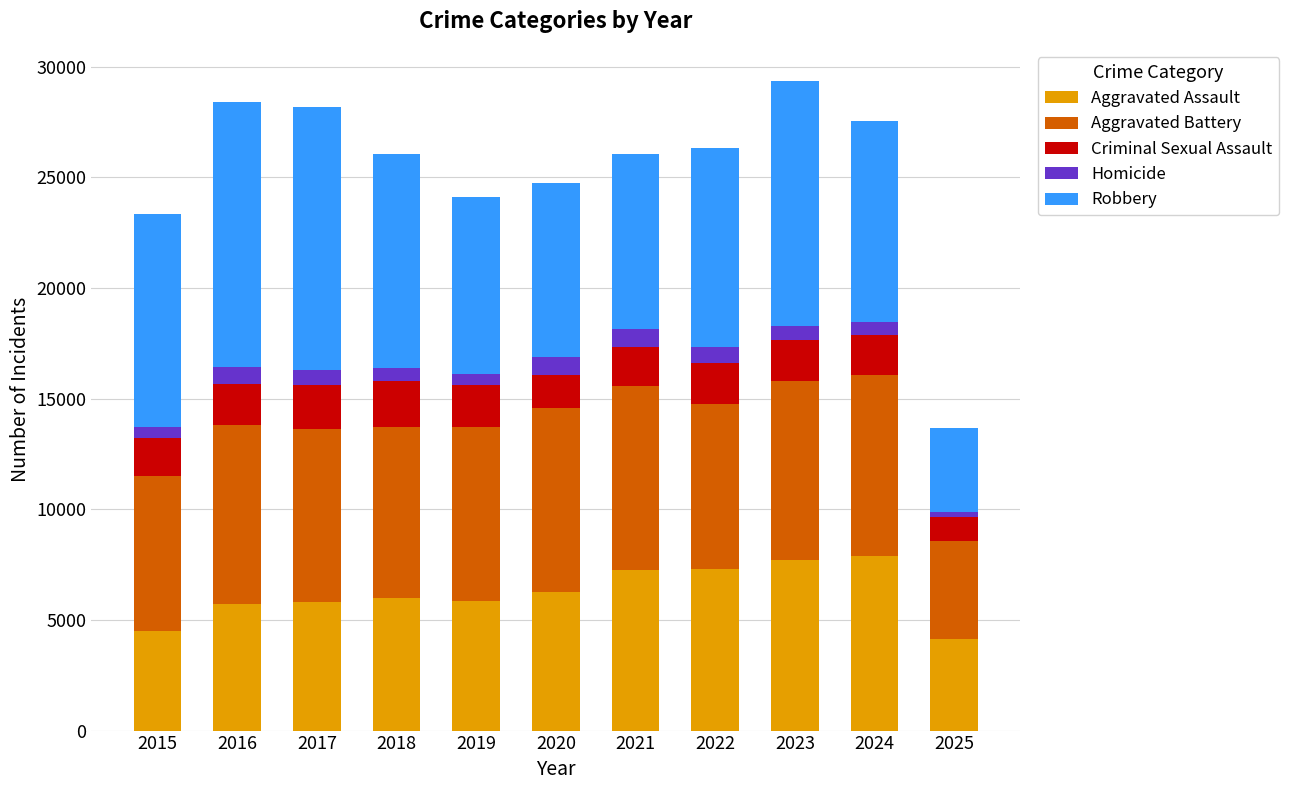

What is the minimum value for Aggravated Assault?

4152